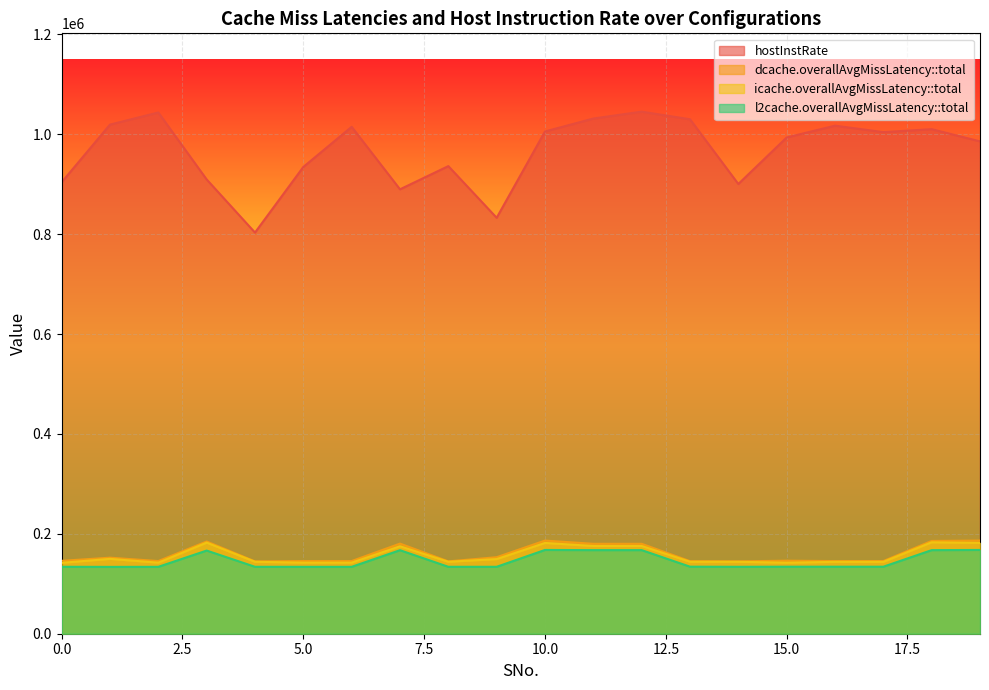

Which series changed the most between 3 and 16?

hostInstRate